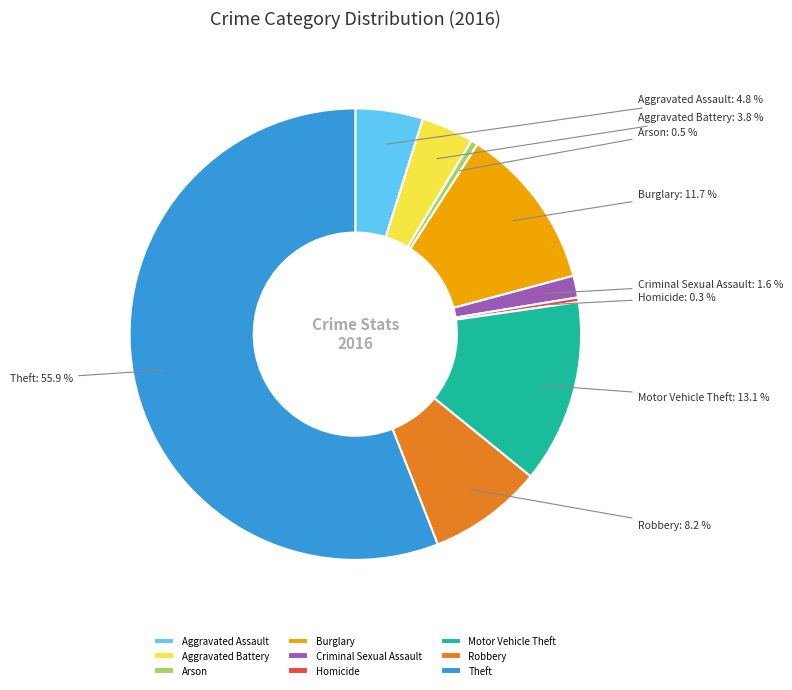

The Criminal Sexual Assault slice represents 2% of the pie. True or false?

True